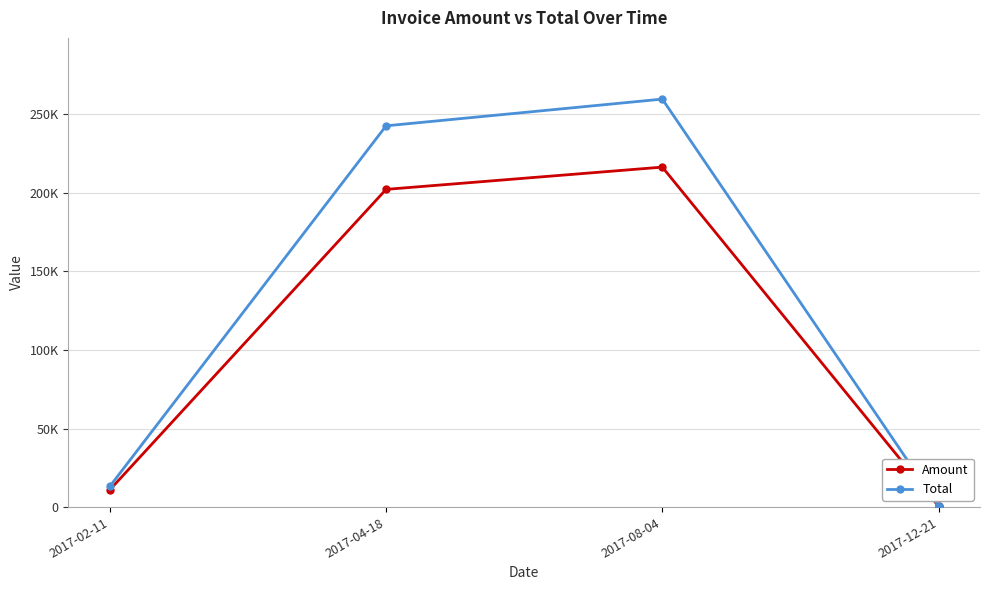

What are all the series names shown in the legend?

Amount, Total